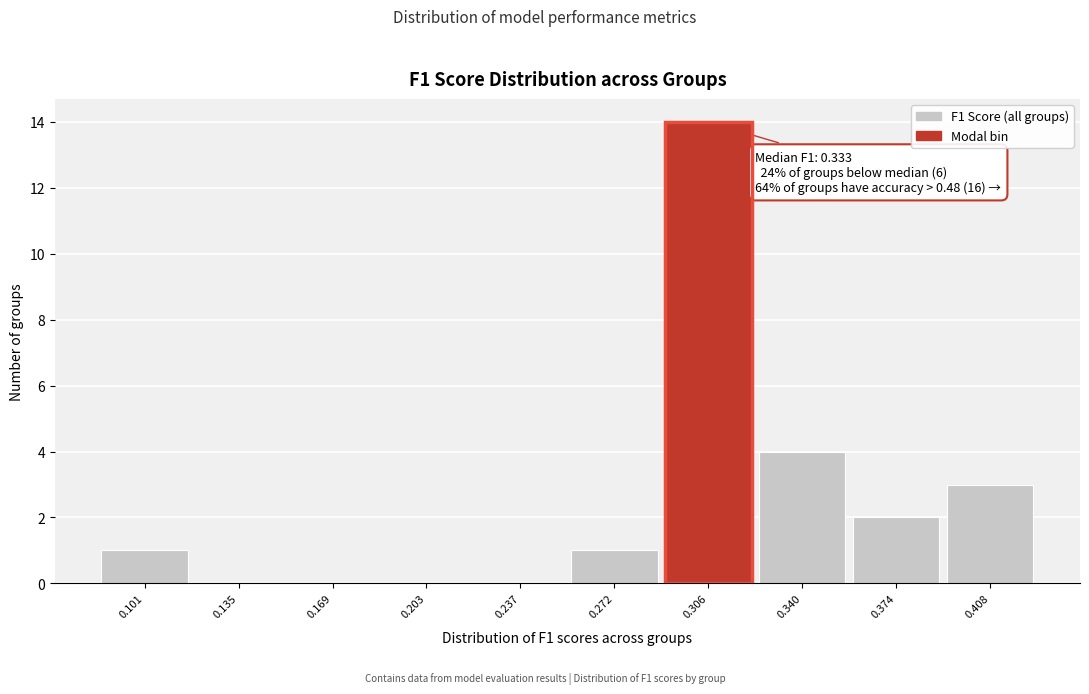

Reading left to right, what are all the values shown in this chart?

0.101=1	0.135=0	0.169=0	0.203=0	0.237=0	0.272=1	0.306=14	0.340=4	0.374=2	0.408=3